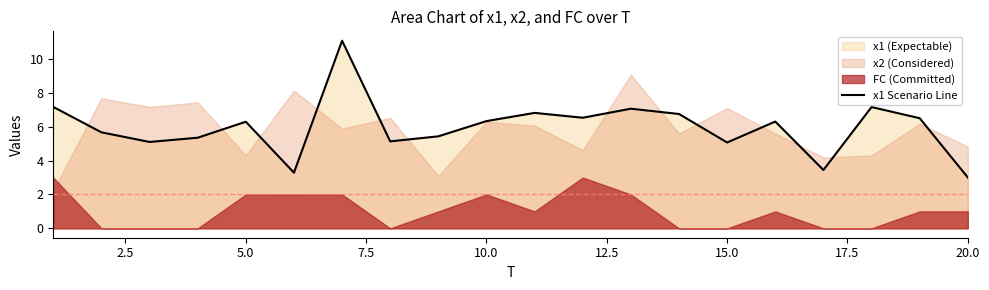

What is the maximum value for x1 Scenario Line?

11.1